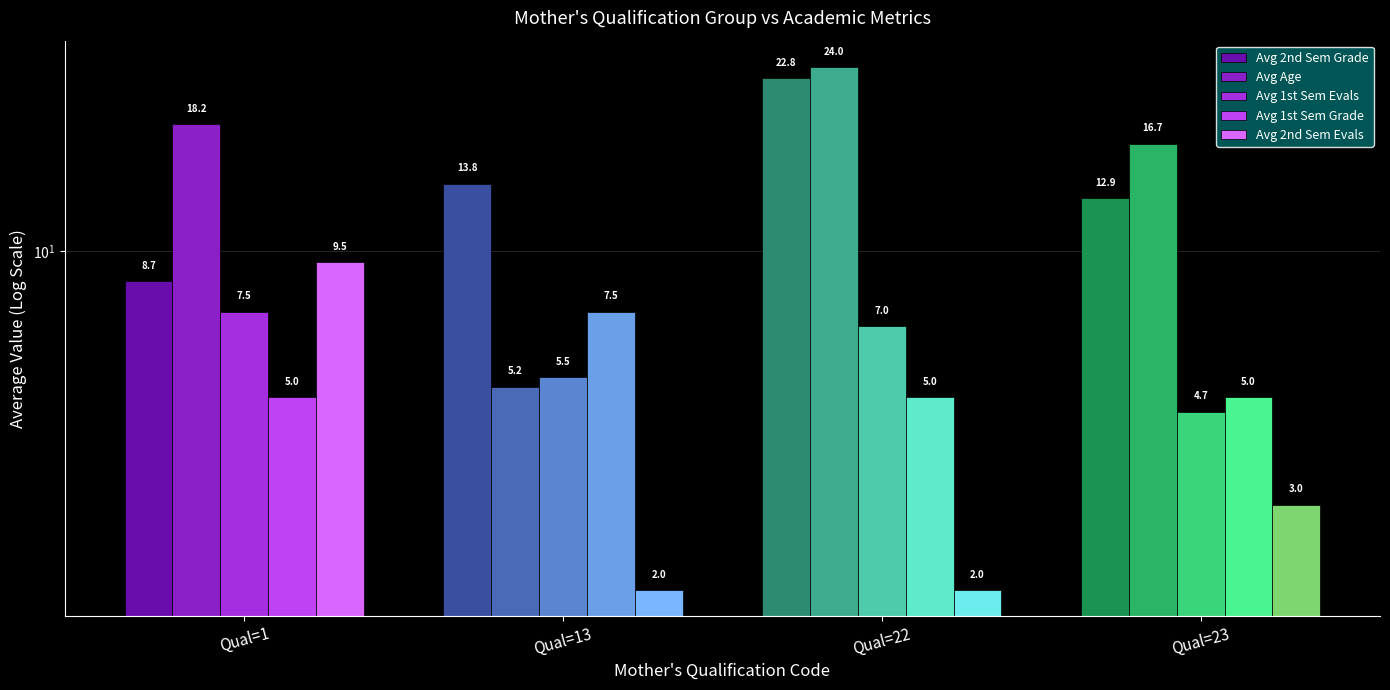

Reading left to right, list all the values displayed in this chart.

Avg 2nd Sem Grade: 8.7	13.8	22.8	12.9
Avg Age: 18.2	5.2	24.0	16.7
Avg 1st Sem Evals: 7.5	5.5	7.0	4.7
Avg 1st Sem Grade: 5.0	7.5	5.0	5.0
Avg 2nd Sem Evals: 9.5	2.0	2.0	3.0